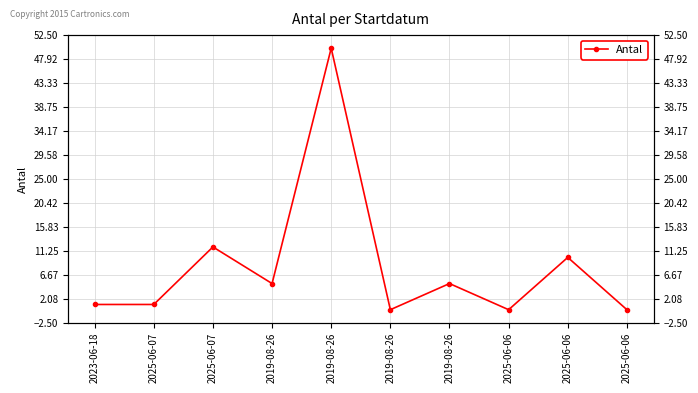

Reading right to left, what are all the values shown in this chart?

2025-06-06=0	2025-06-06=10	2025-06-06=0	2019-08-26=5	2019-08-26=0	2019-08-26=50	2019-08-26=5	2025-06-07=12	2025-06-07=1	2023-06-18=1